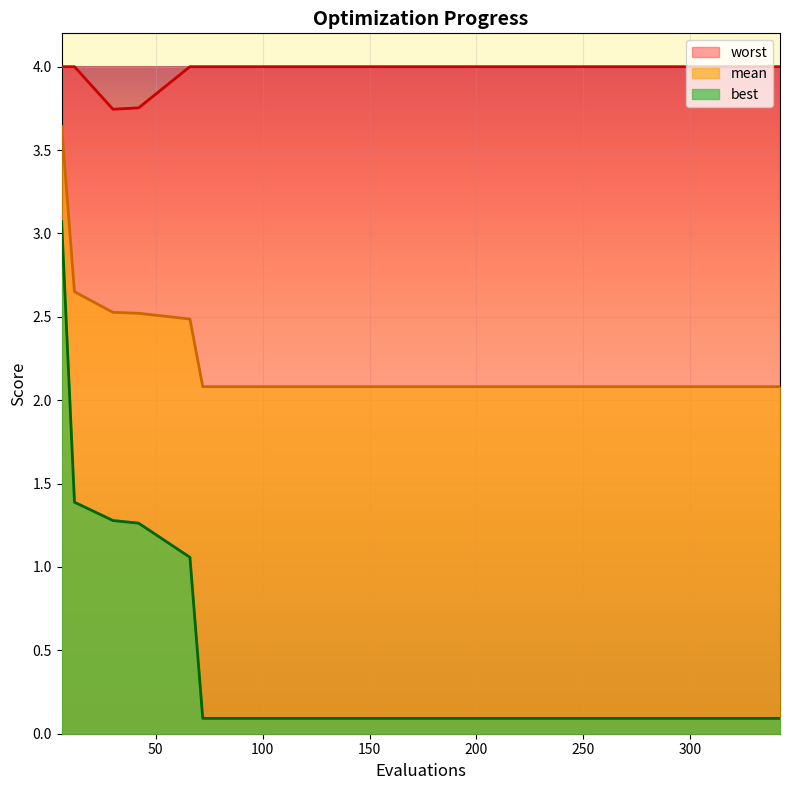

The worst series shows 7.1 at 222. True or false?

False